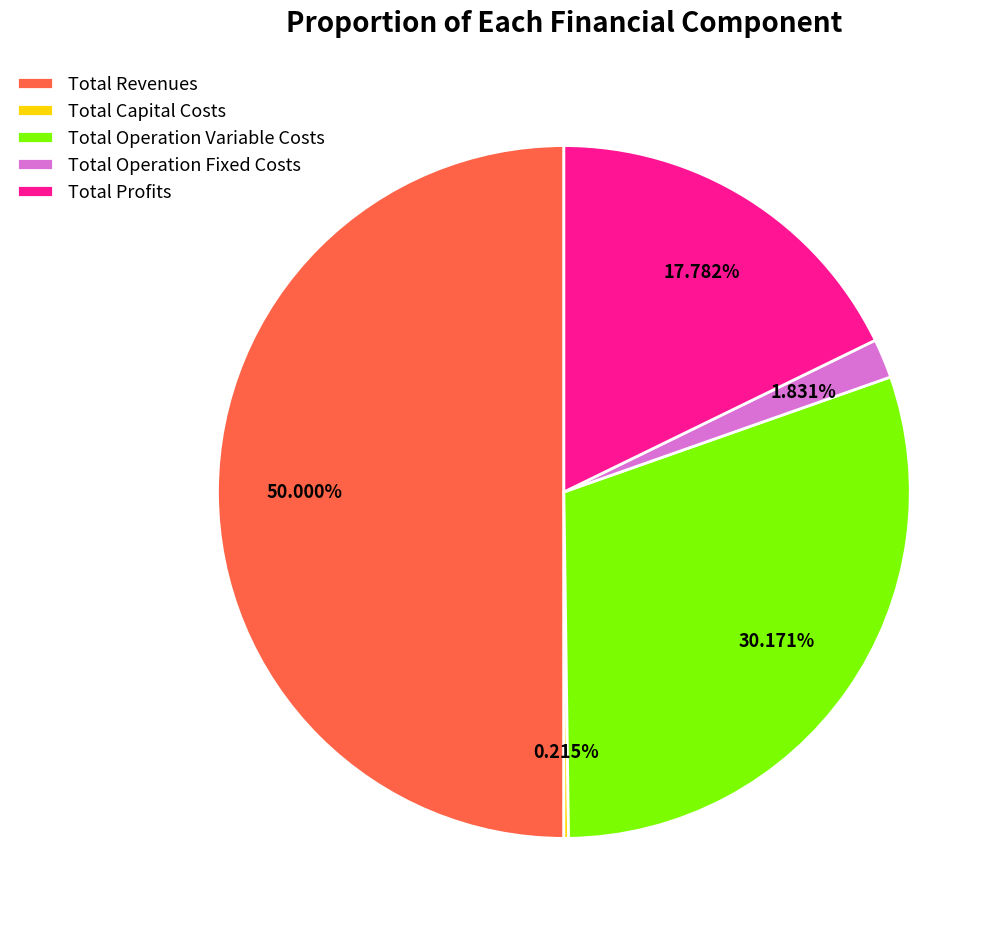

To the nearest percent, what portion does Total Operation Fixed Costs represent?

2%